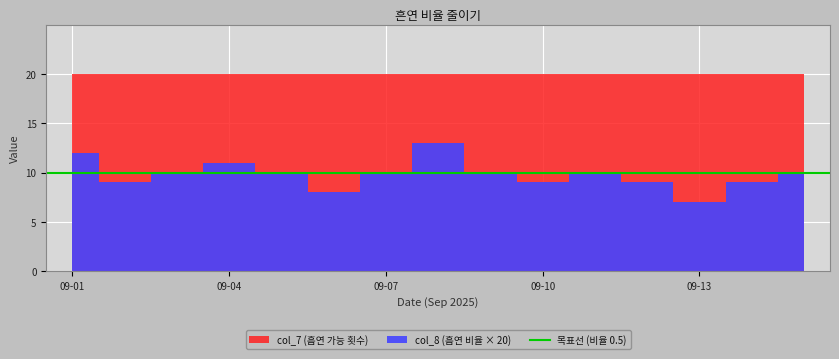

Rank the series at 09-10 from highest to lowest value.

col_7, col_8